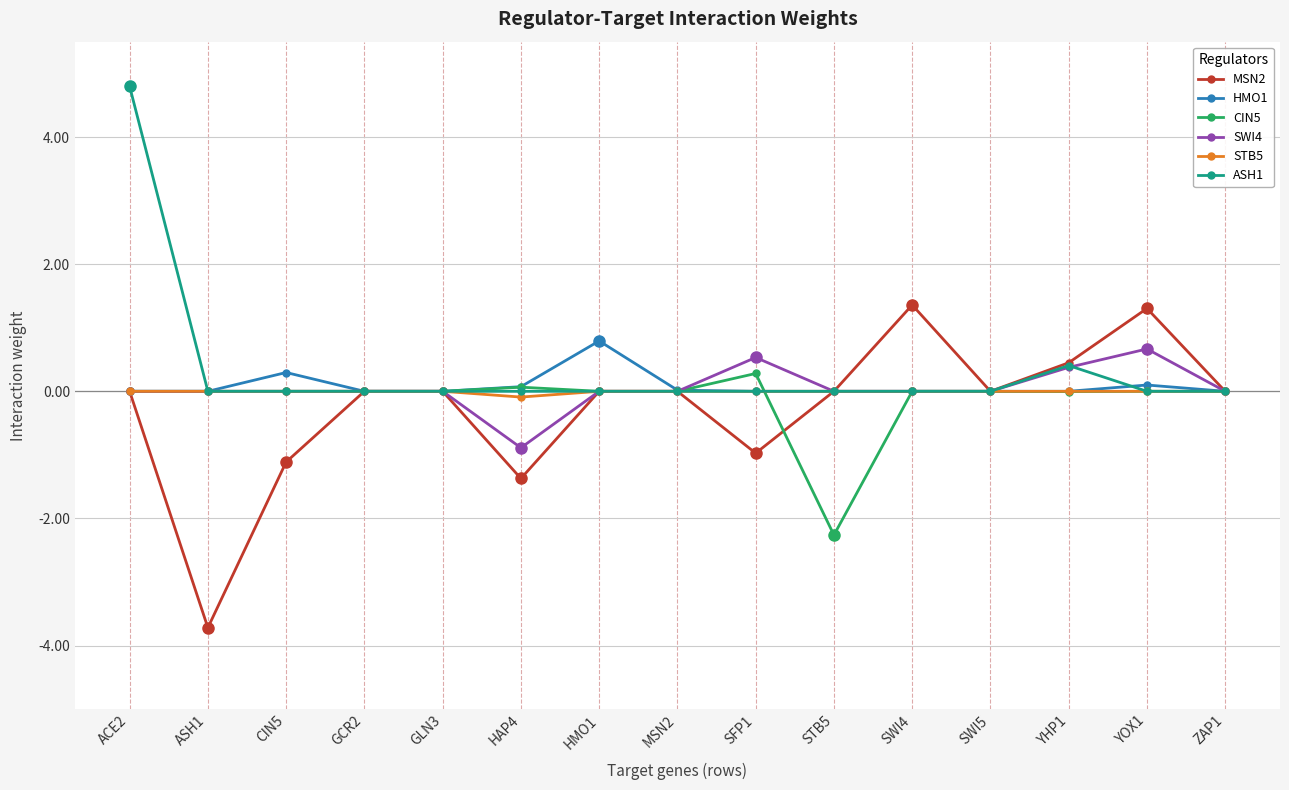

True or false: SWI4 has more than 1 interior local peaks.

True